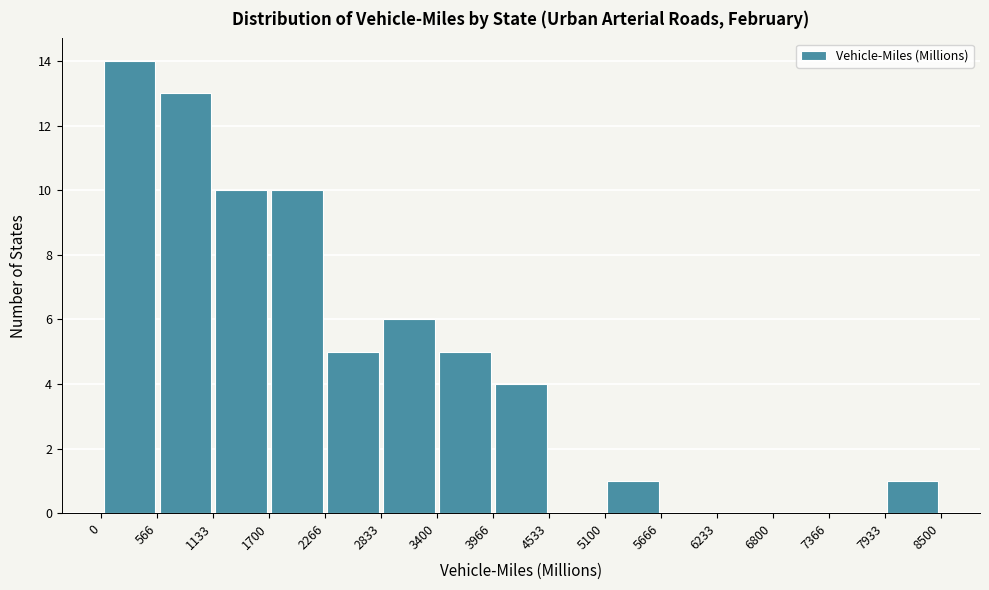

Reading left to right, transcribe this chart: for each bar, give the range it covers on the x-axis and its height. The values are not printed on the chart, so give them approximately, as read against the axis.

0 to 566: 14
566 to 1133: 13
1133 to 1700: 10
1700 to 2266: 10
2266 to 2833: 5
2833 to 3400: 6
3400 to 3966: 5
3966 to 4533: 4
4533 to 5100: 0
5100 to 5666: 1
5666 to 6233: 0
6233 to 6800: 0
6800 to 7366: 0
7366 to 7933: 0
7933 to 8500: 1